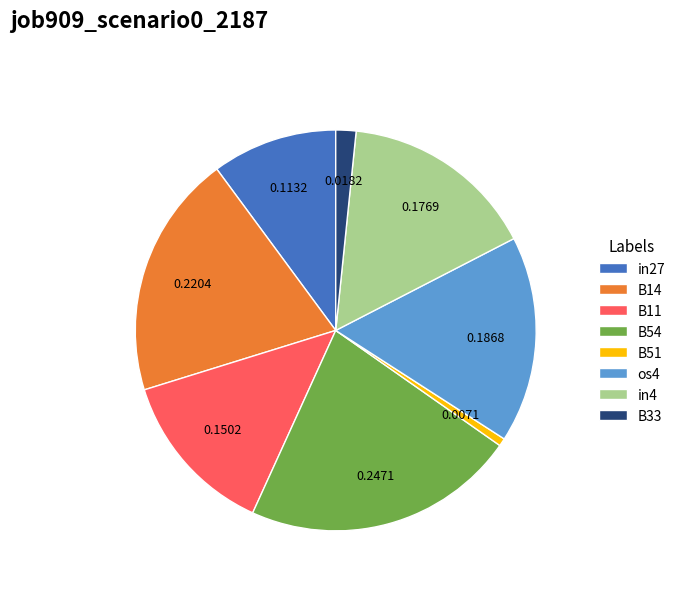

Does any single category account for the majority?

No